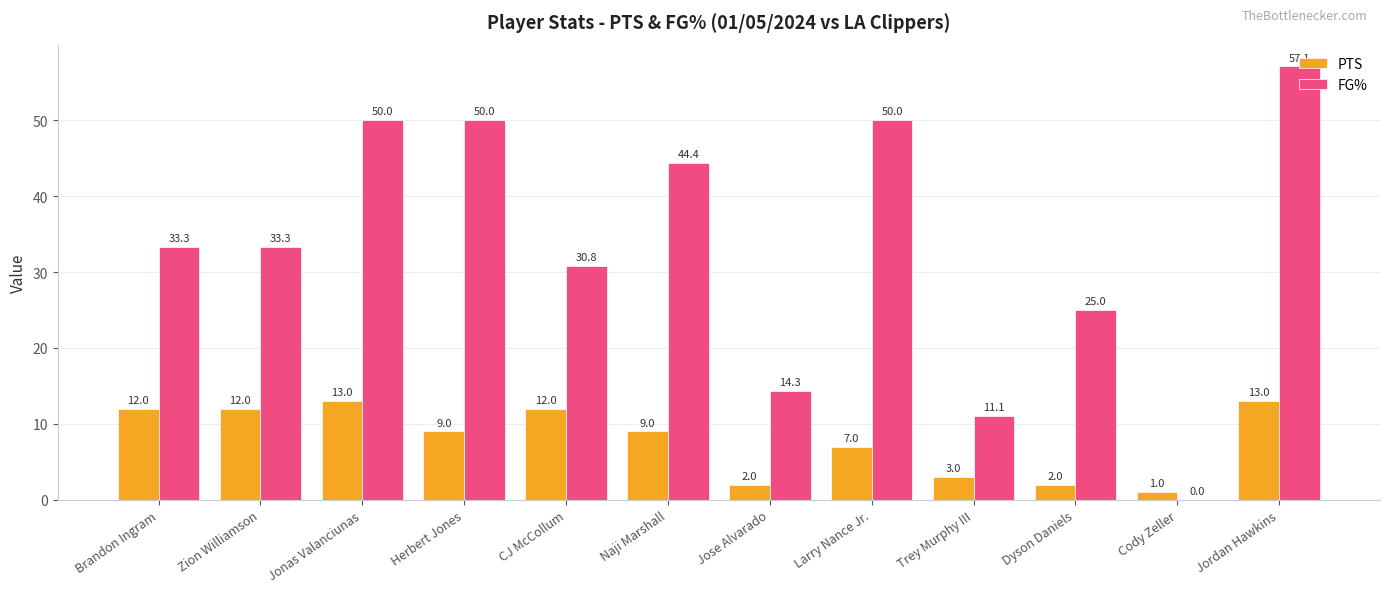

Reading left to right, list all the values displayed in this chart.

PTS: 12.0	12.0	13.0	9.0	12.0	9.0	2.0	7.0	3.0	2.0	1.0	13.0
FG%: 33.3	33.3	50.0	50.0	30.8	44.4	14.3	50.0	11.1	25.0	0.0	57.1